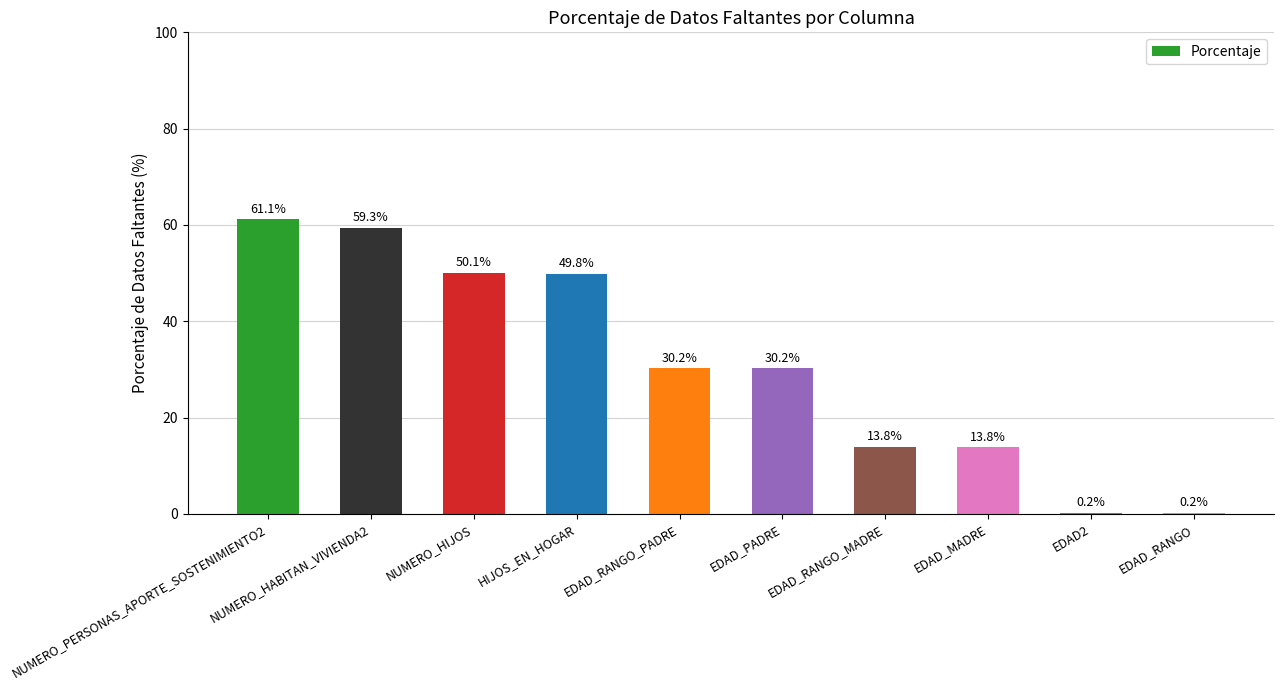

What is the greatest value displayed?

61.1